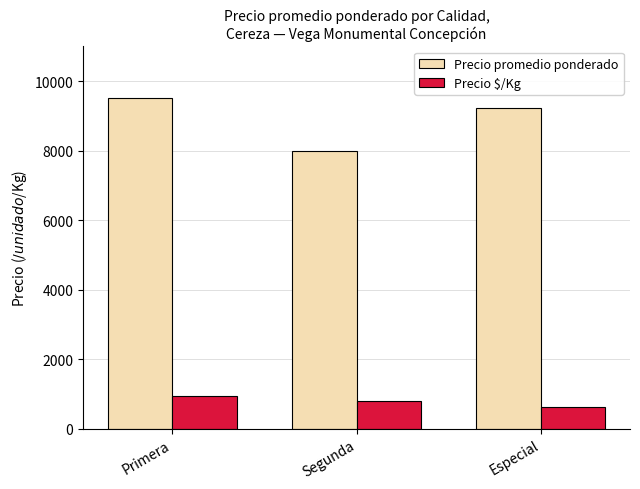

At which category is the sum across all series the highest?

Primera